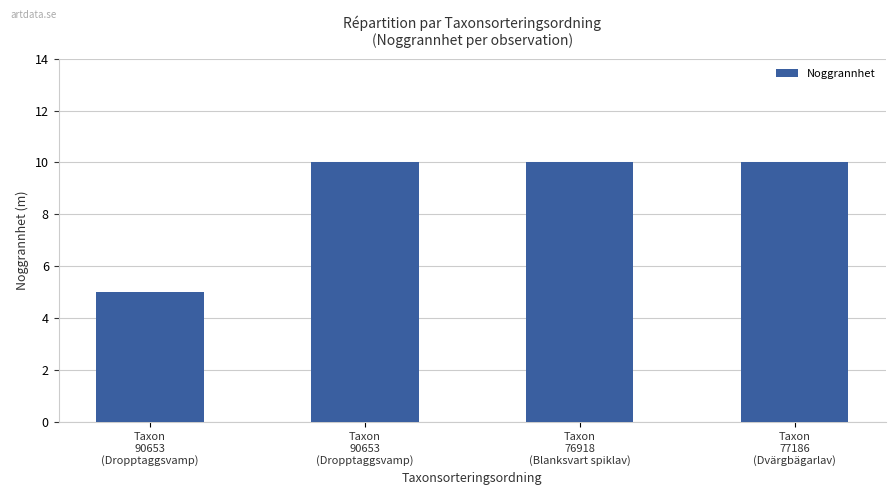

The value at Taxon
90653
(Dropptaggsvamp) is 7. True or false?

False